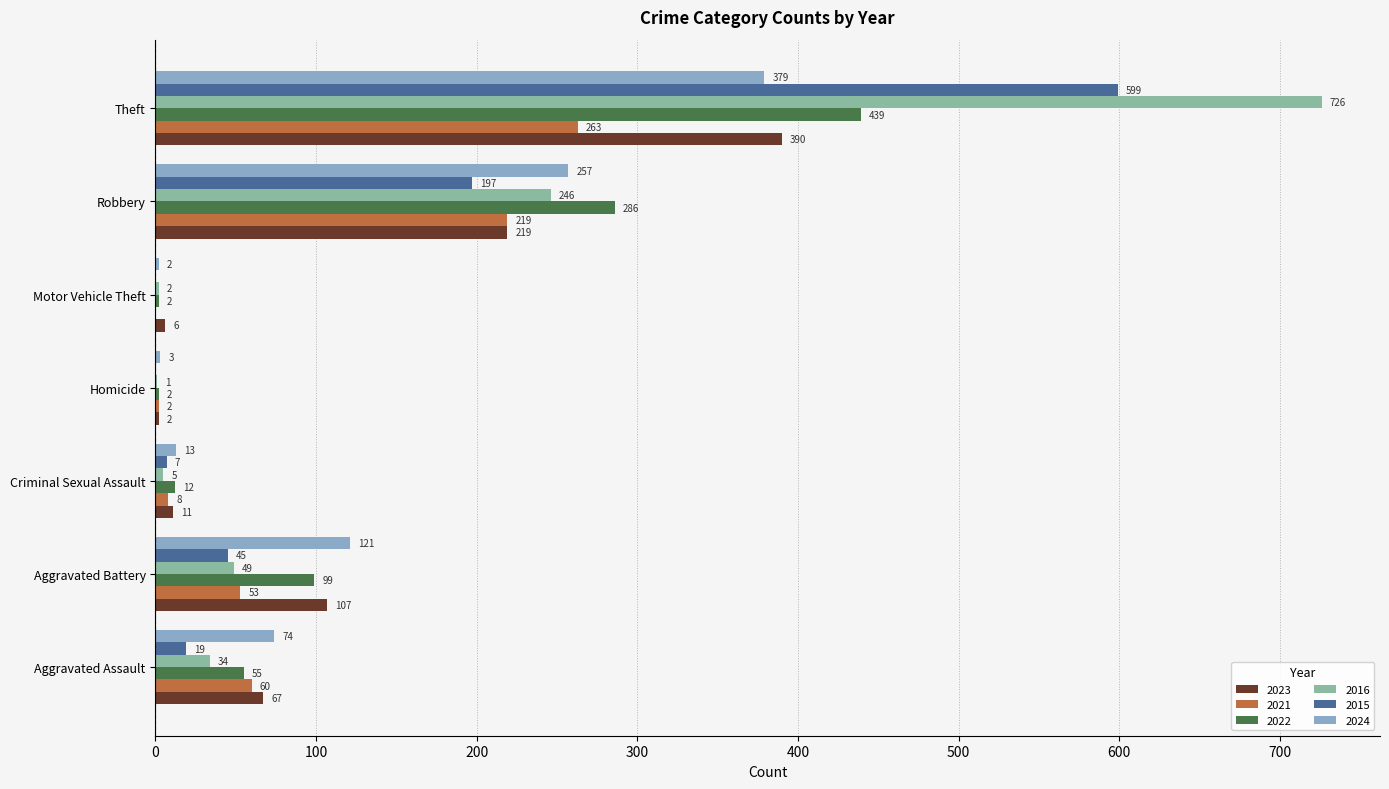

What are all the series names shown in the legend?

2023, 2021, 2022, 2016, 2015, 2024